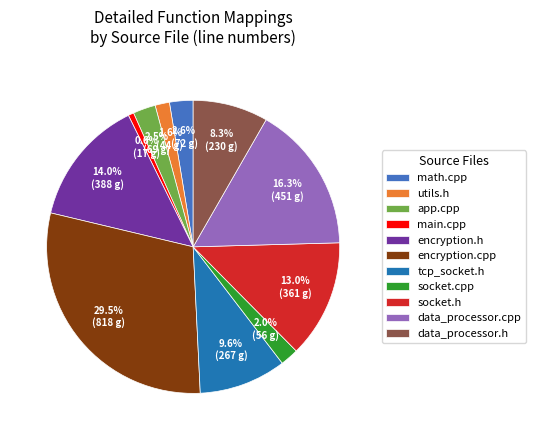

What is the ratio of the value at app.cpp to the value at tcp_socket.h?

0.3